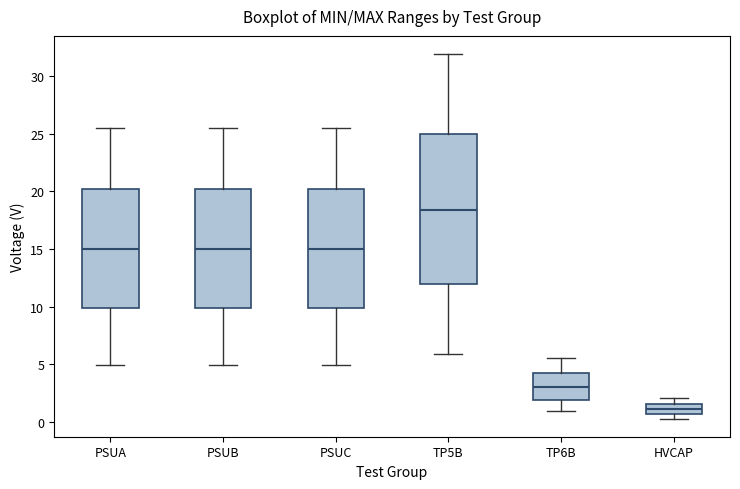

Reading left to right, transcribe this box plot: for each box, give where its median line is, the range the box spans, and where its two whiskers end, as read against the y-axis. The values are not printed on the chart, so give them approximately, as read against the axis.

PSUA: median 15.0, box 10.0 to 20.0, whiskers 5.0 to 25.5
PSUB: median 15.0, box 10.0 to 20.0, whiskers 5.0 to 25.5
PSUC: median 15.0, box 10.0 to 20.0, whiskers 5.0 to 25.5
TP5B: median 18.5, box 12.0 to 25.0, whiskers 6.0 to 32.0
TP6B: median 3.0, box 2.0 to 4.0, whiskers 1.0 to 5.5
HVCAP: median 1.0, box 0.5 to 1.5, whiskers 0.5 (just below the box's lower edge) to 2.0